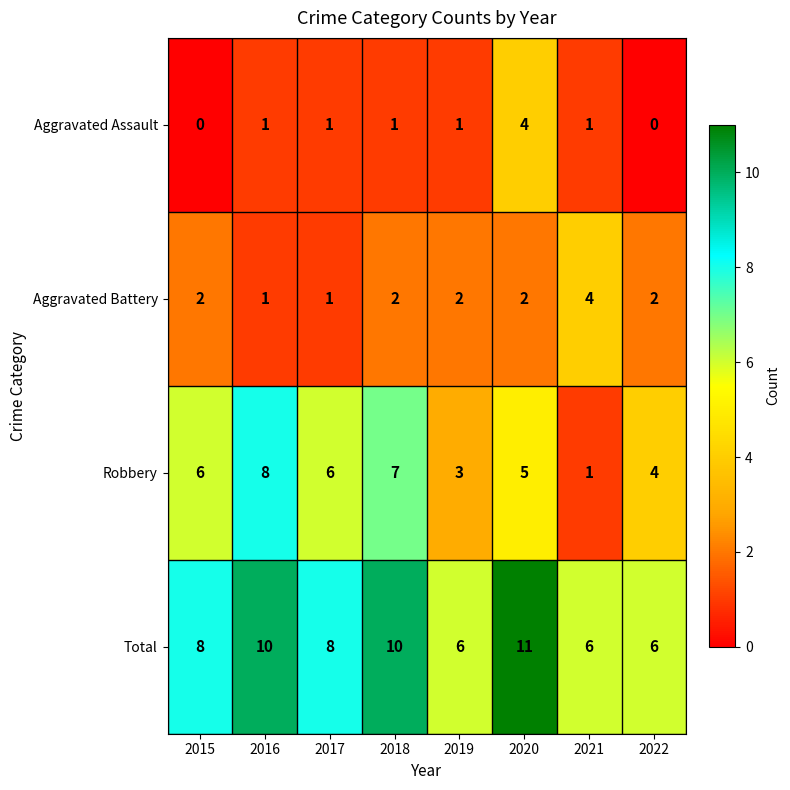

What is the highest value of the Aggravated Assault series?

4